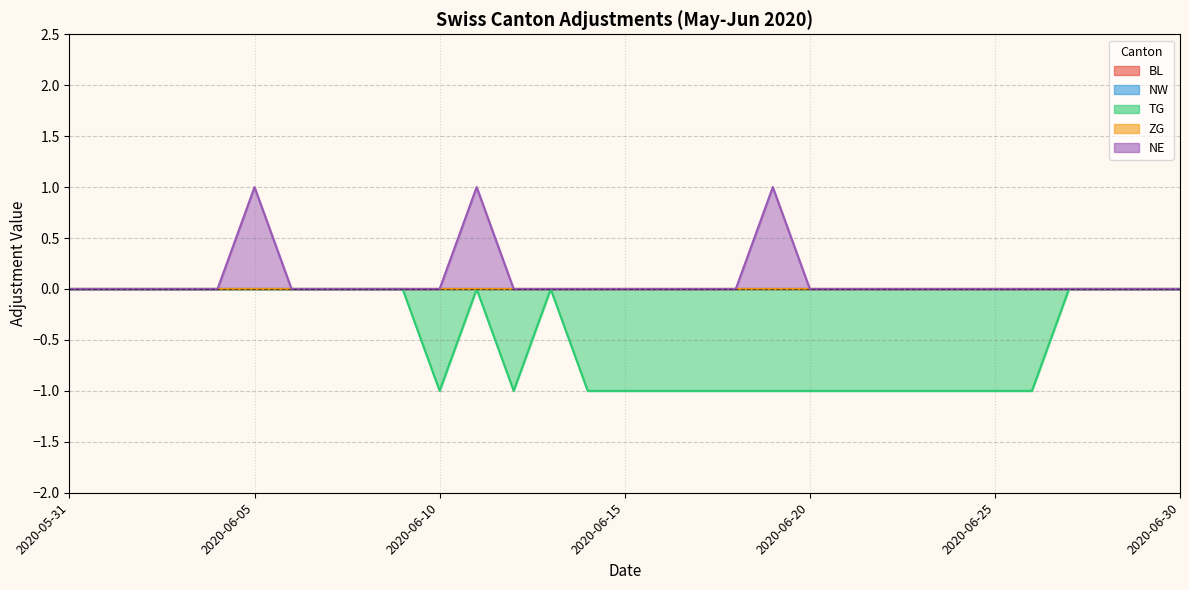

Between 2020-05-31 and 2020-06-24, which series saw the biggest shift?

TG